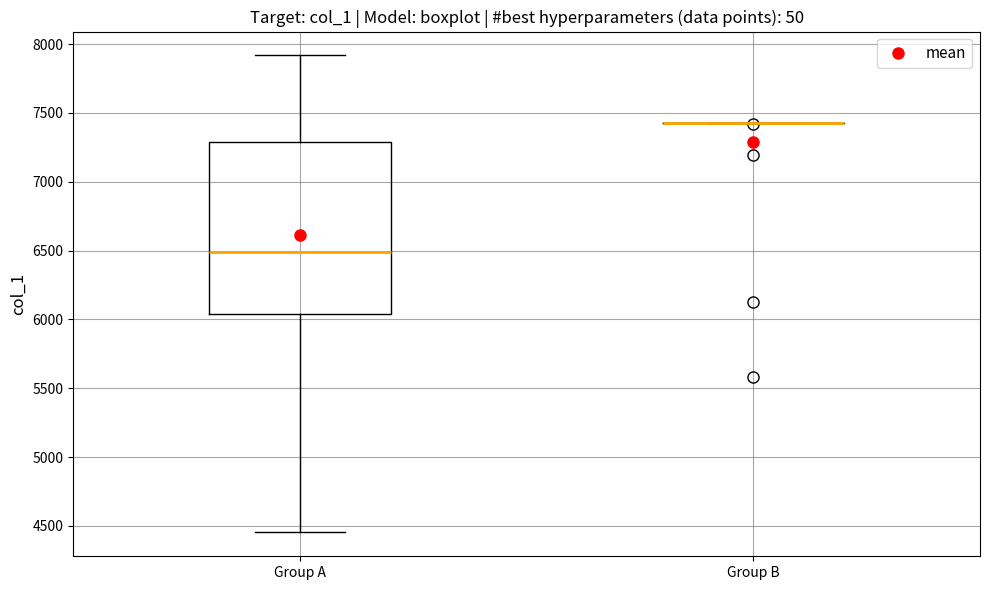

Reading left to right, read every box against the y-axis: the position of its median line, the range the box covers, and the ends of its whiskers. The values are not printed on the chart, so give them approximately, as read against the axis.

Group A: median 6500, box 6050 to 7300, whiskers 4450 to 7900
Group B: box collapsed to a line at 7450, whiskers 7450 to 7450